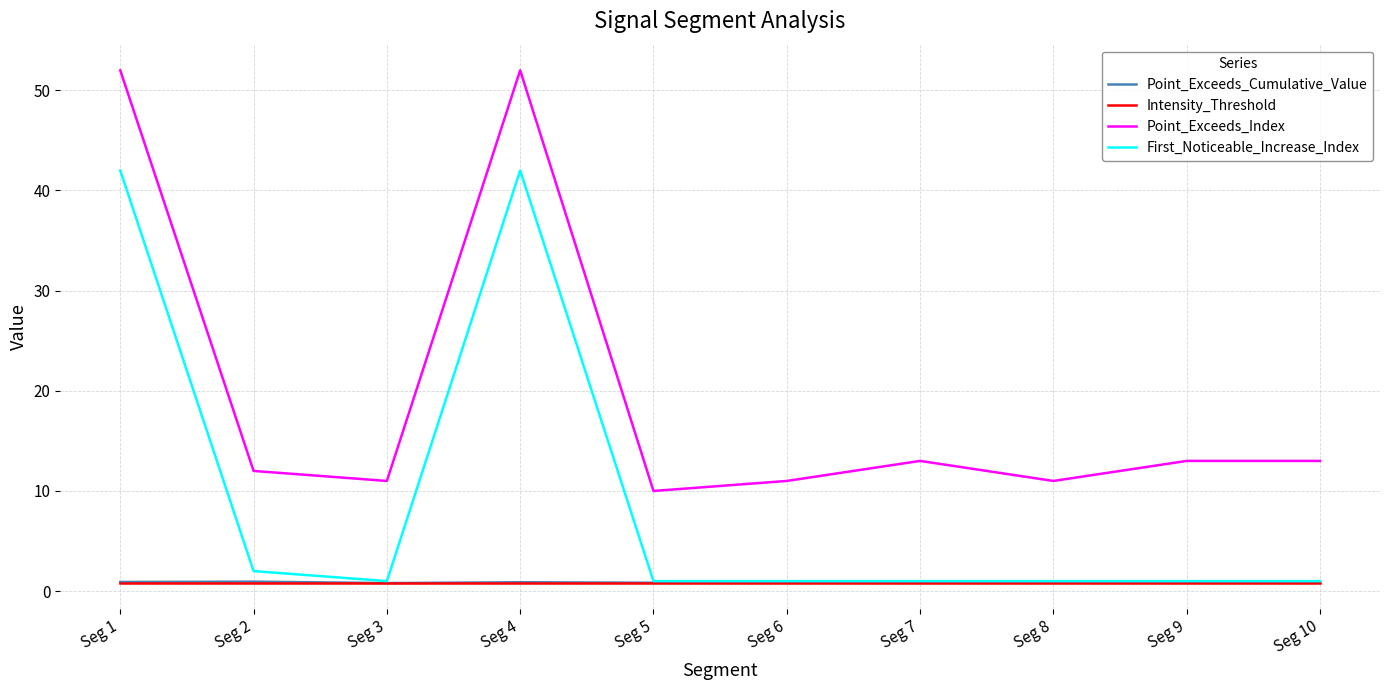

Is the value of Point_Exceeds_Index at Seg 8 greater than the value of Point_Exceeds_Cumulative_Value at Seg 3?

Yes